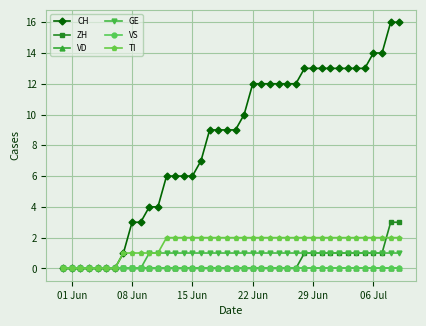

Reading left to right, extract all data points from this chart.

CH: 0	0	0	0	0	0	0	1	3	3	4	4	6	6	6	6	7	9	9	9	9	10	12	12	12	12	12	12	13	13	13	13	13	13	13	13	14	14	16	16
ZH: 0	0	0	0	0	0	0	0	0	0	0	0	0	0	0	0	0	0	0	0	0	0	0	0	0	0	0	0	1	1	1	1	1	1	1	1	1	1	3	3
VD: 0	0	0	0	0	0	0	0	0	0	0	0	0	0	0	0	0	0	0	0	0	0	0	0	0	0	0	0	0	0	0	0	0	0	0	0	0	0	0	0
GE: 0	0	0	0	0	0	0	0	0	0	1	1	1	1	1	1	1	1	1	1	1	1	1	1	1	1	1	1	1	1	1	1	1	1	1	1	1	1	1	1
VS: 0	0	0	0	0	0	0	0	0	0	0	0	0	0	0	0	0	0	0	0	0	0	0	0	0	0	0	0	0	0	0	0	0	0	0	0	0	0	0	0
TI: 0	0	0	0	0	0	0	1	1	1	1	1	2	2	2	2	2	2	2	2	2	2	2	2	2	2	2	2	2	2	2	2	2	2	2	2	2	2	2	2